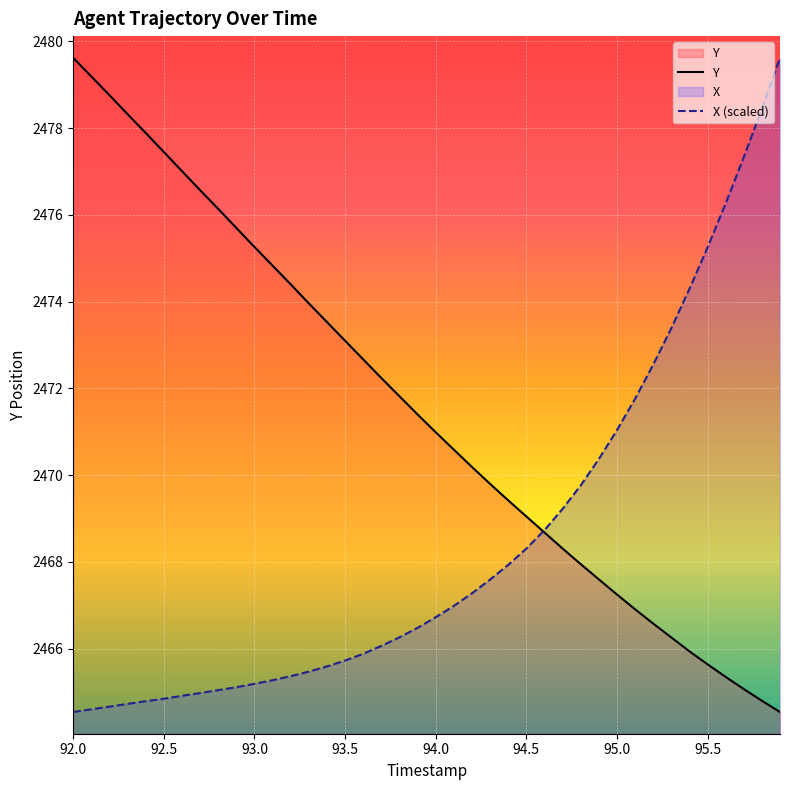

List the series in order of their overall mean, highest first.

Y, X (scaled)